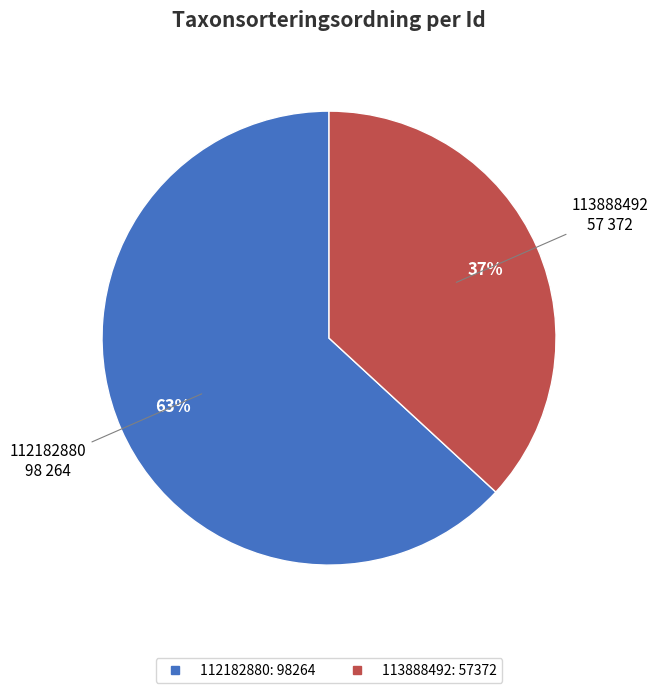

To the nearest percent, what is the difference between the 113888492 and 112182880 slice percentages?

26%